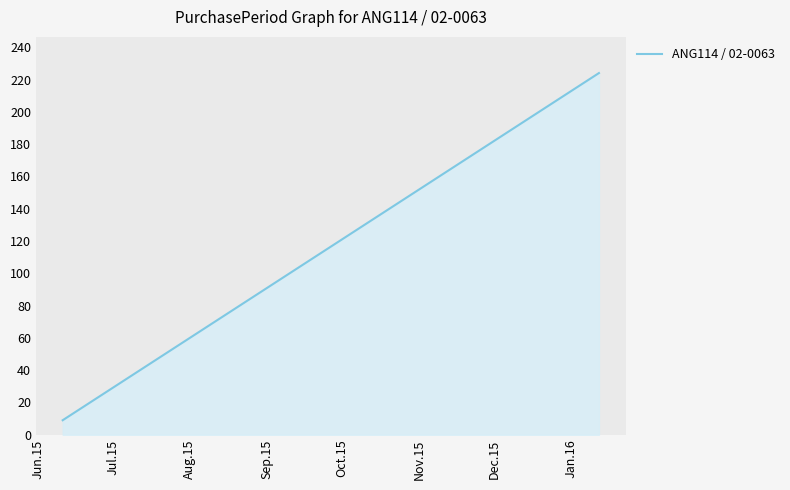

Does the chart display data point markers on the line(s)?

No